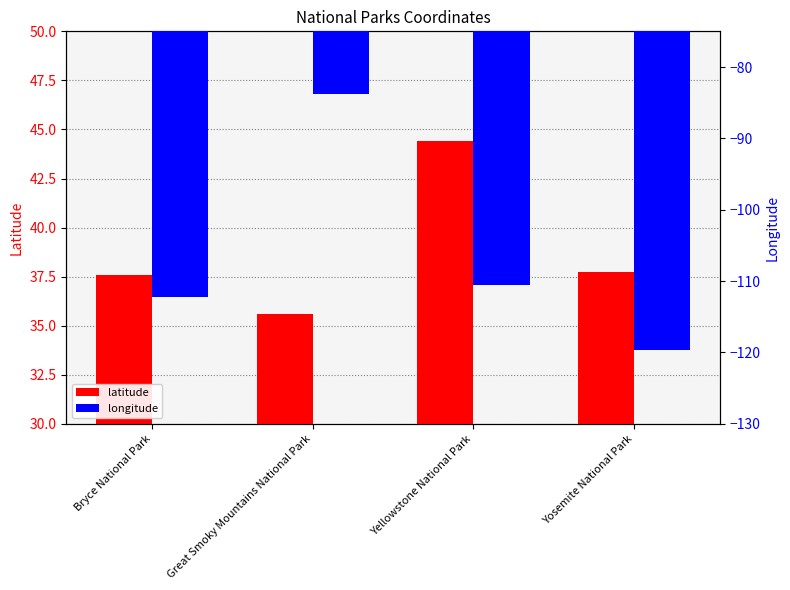

True or false: longitude has a value of -43.2 at Yellowstone National Park.

False